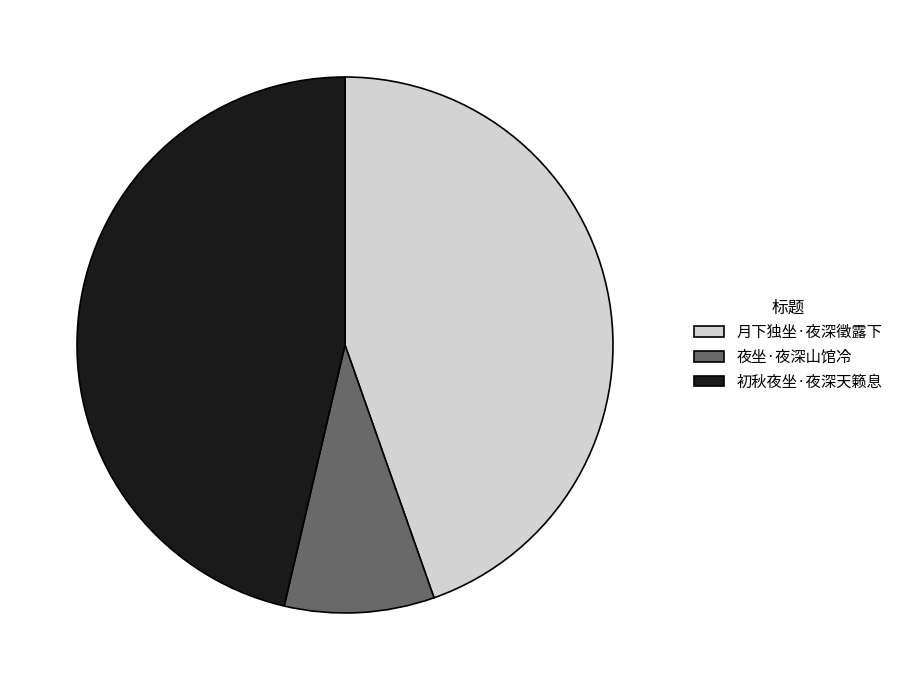

What is the smallest slice in the pie chart?

夜坐·夜深山馆冷